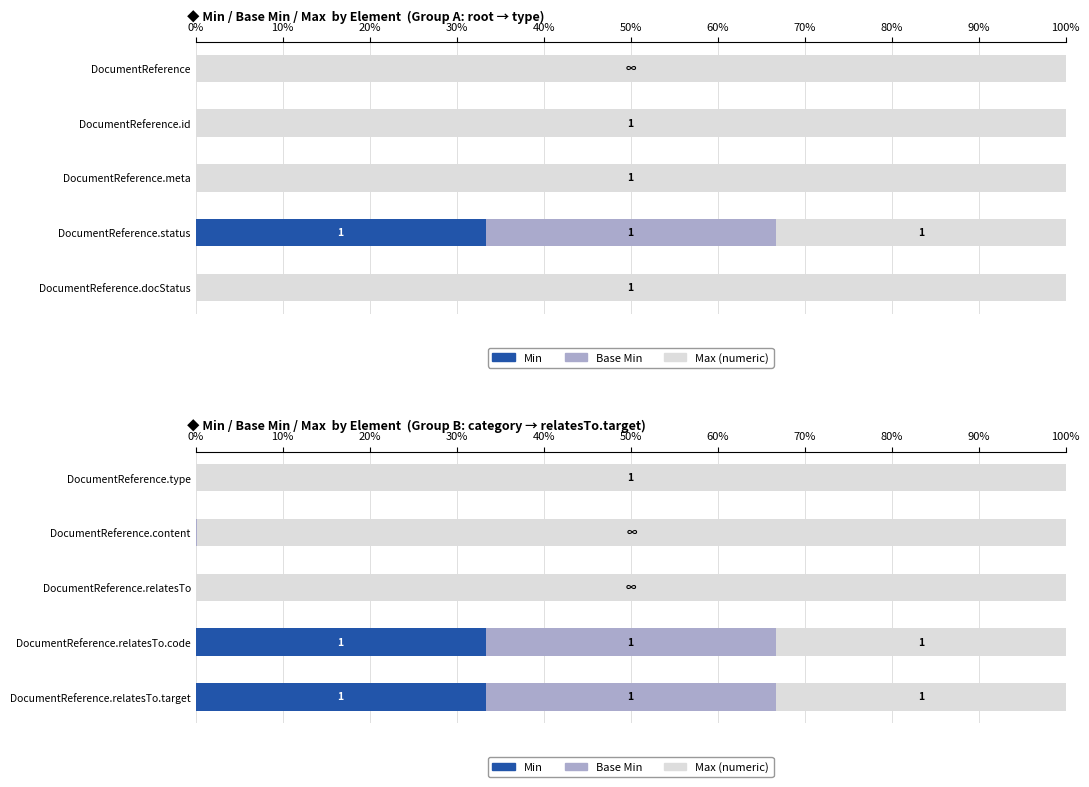

True or false: Max (numeric) has a value of 176.6 at DocumentReference.type.

False